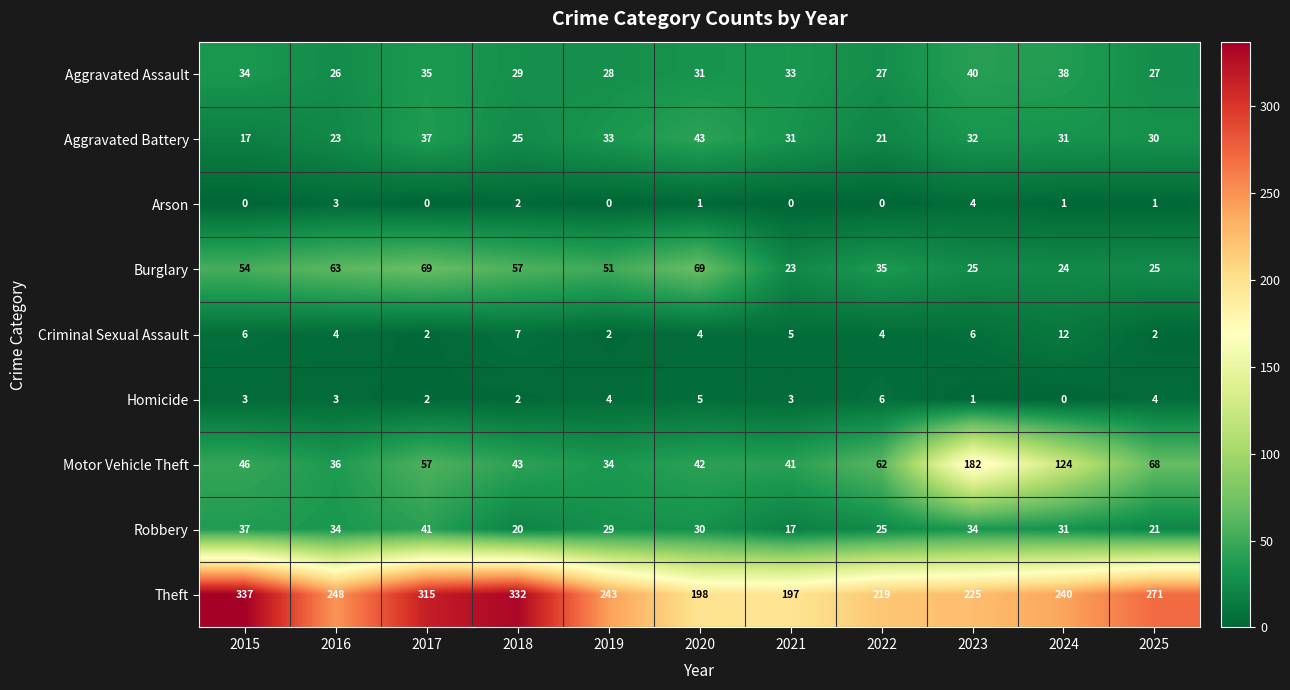

What is the lowest value of the Aggravated Battery series?

17